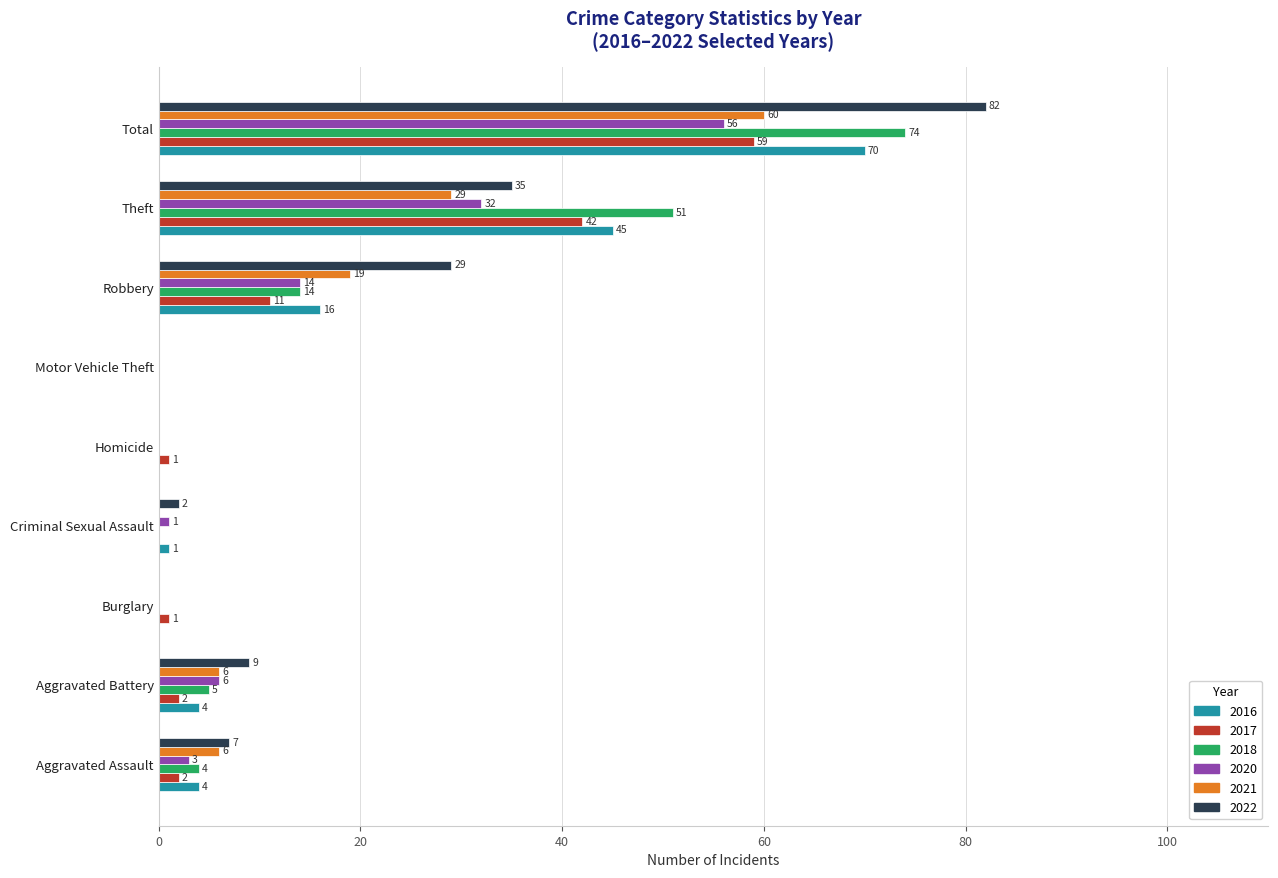

What is the sum of all 2017 values?

118